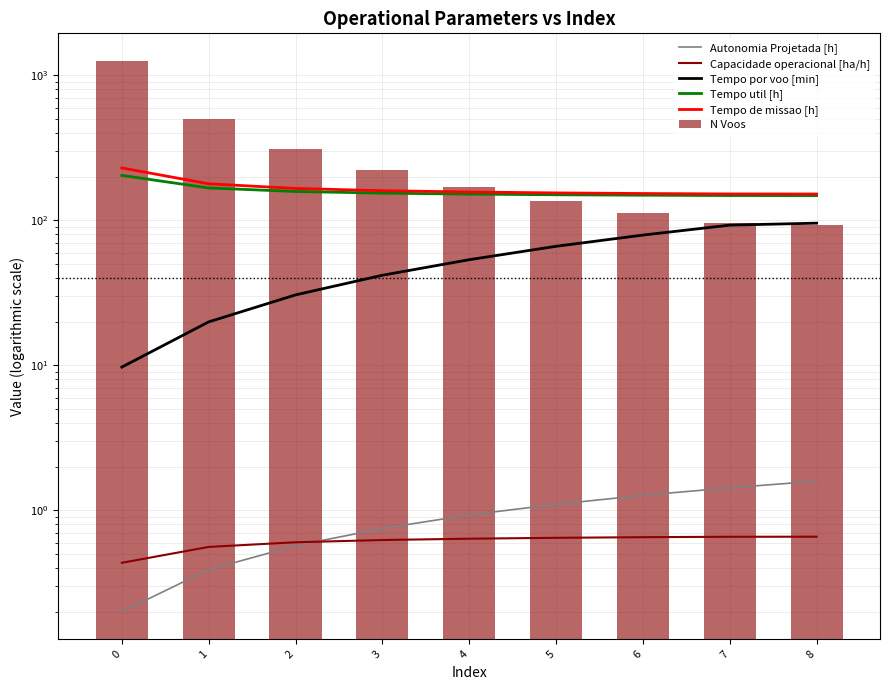

The value of Tempo por voo [min] at 2 is 30.6. True or false?

True